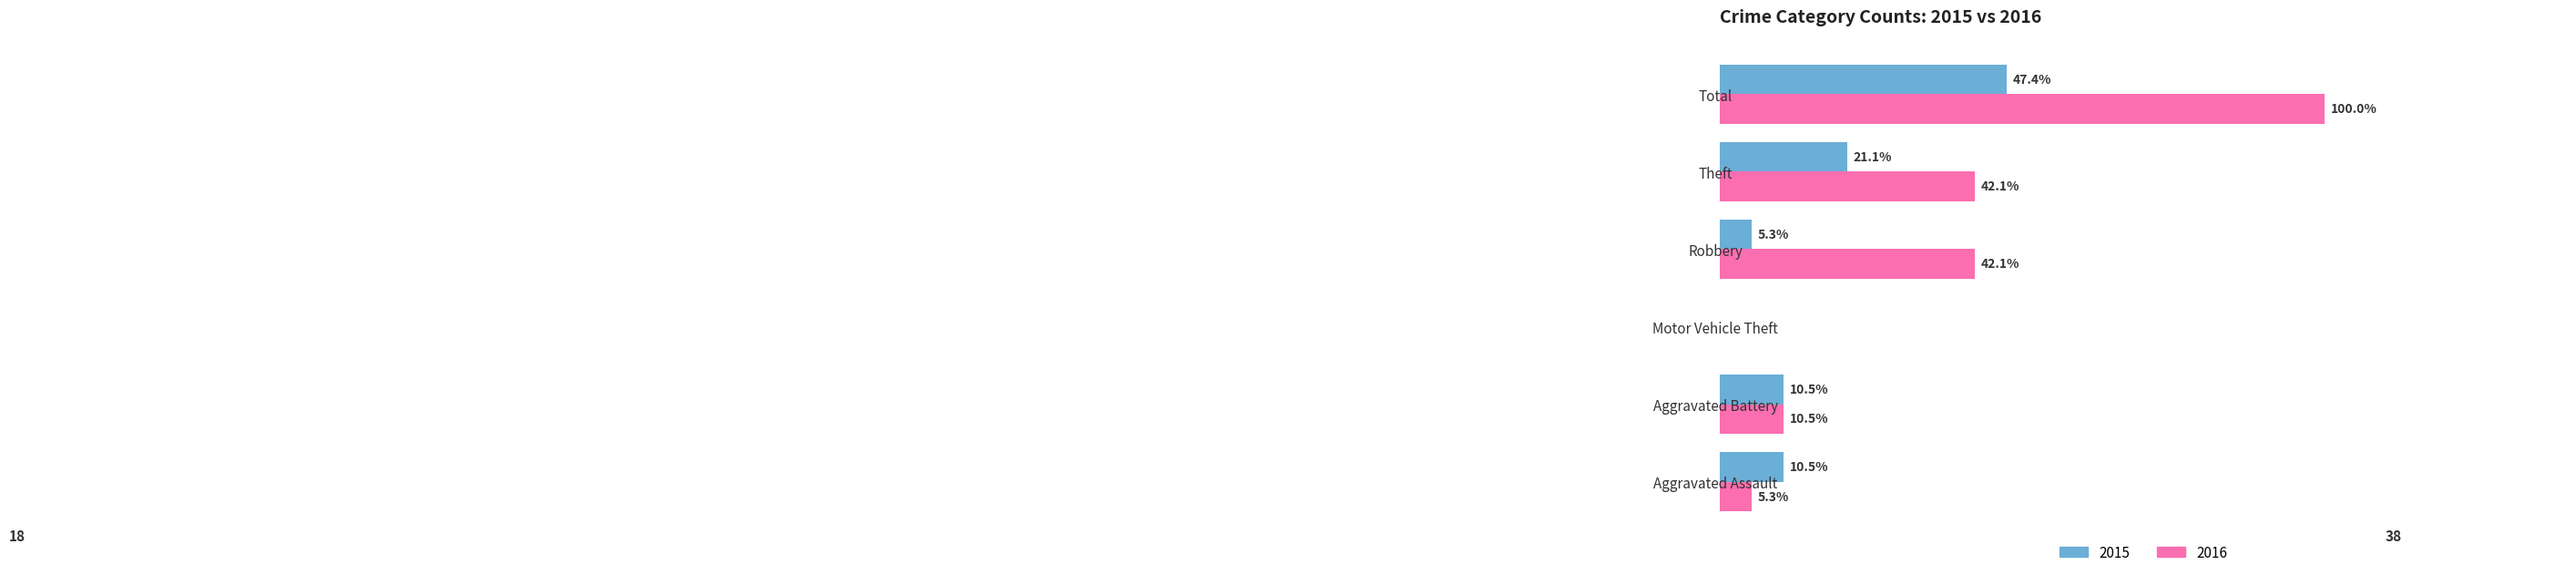

At which category is the sum across all series the highest?

Total